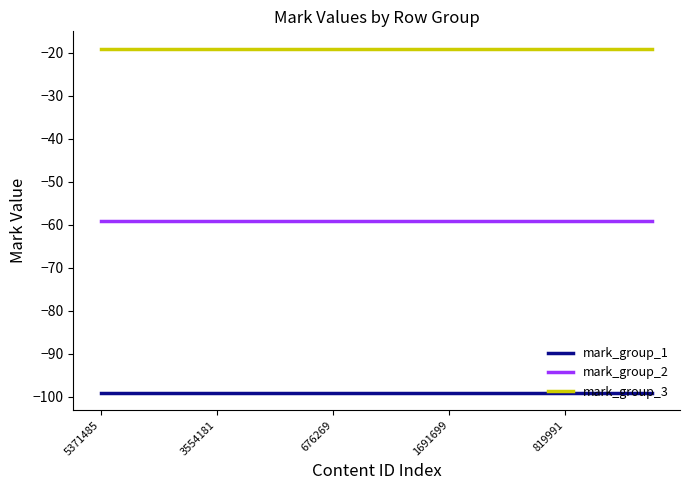

How many distinct data groups are displayed?

3